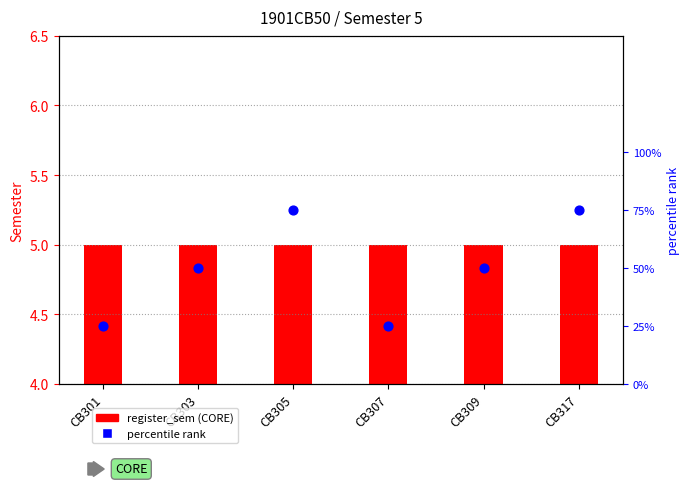

Which series contains the lowest Y value?

register_sem